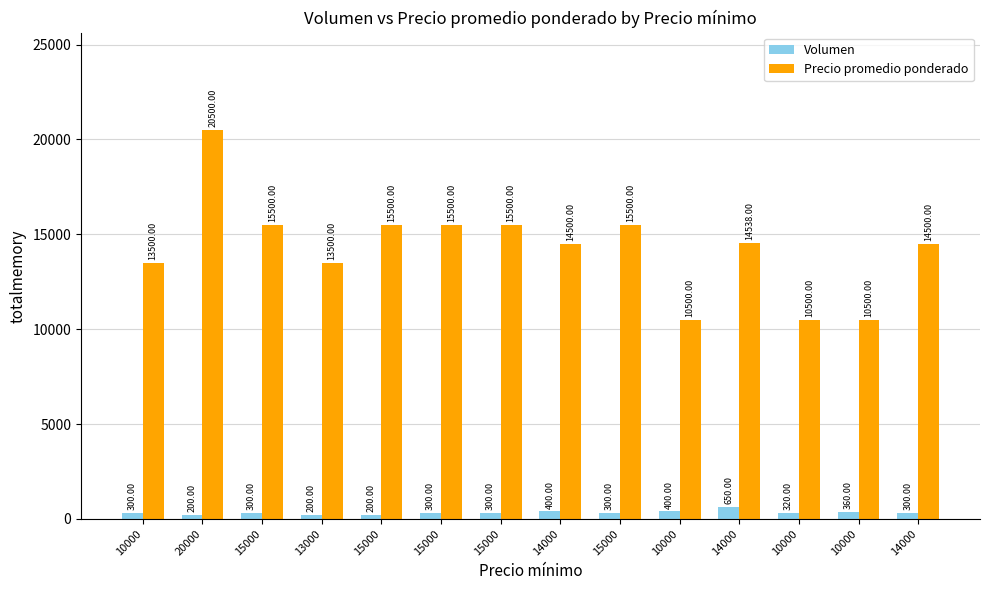

Does the chart contain stacked bars?

No